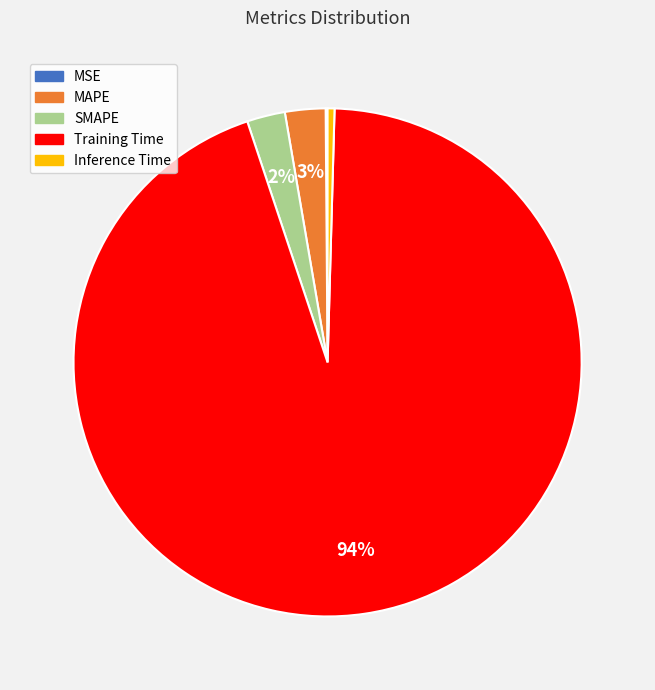

Which category has the biggest portion of the pie?

Training Time